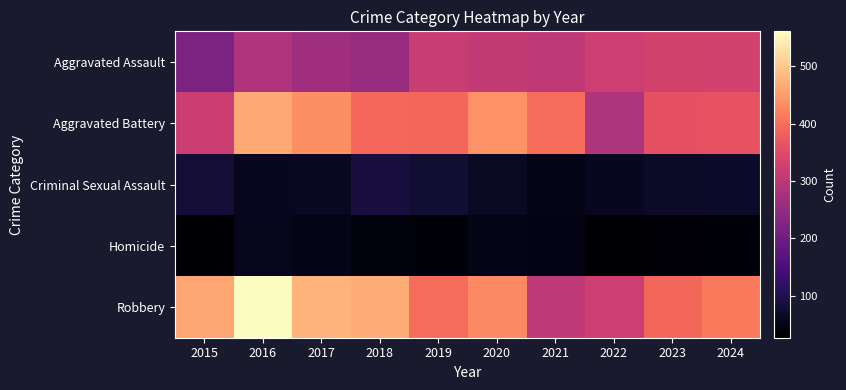

Reading right to left, list all the values displayed in this chart.

Aggravated Assault: 2024=331	2023=332	2022=324	2021=305	2020=311	2019=318	2018=255	2017=265	2016=286	2015=219
Aggravated Battery: 2024=364	2023=359	2022=285	2021=398	2020=440	2019=390	2018=393	2017=436	2016=464	2015=323
Criminal Sexual Assault: 2024=70	2023=68	2022=60	2021=52	2020=63	2019=78	2018=89	2017=61	2016=60	2015=80
Homicide: 2024=37	2023=35	2022=28	2021=46	2020=50	2019=36	2018=40	2017=52	2016=58	2015=27
Robbery: 2024=411	2023=392	2022=325	2021=305	2020=430	2019=398	2018=468	2017=476	2016=561	2015=461